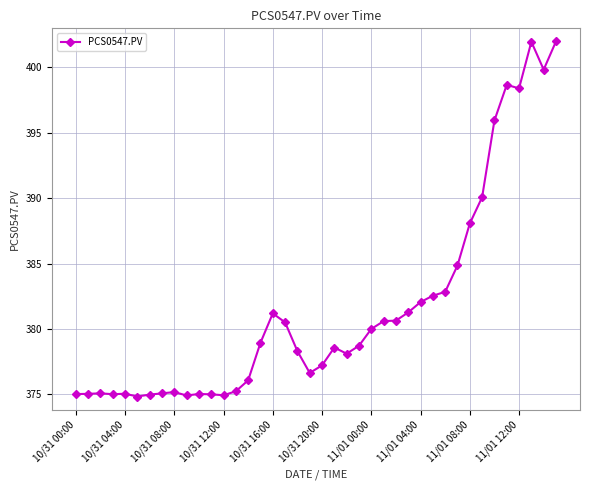

True or false: the data has more than 1 interior local peaks.

True